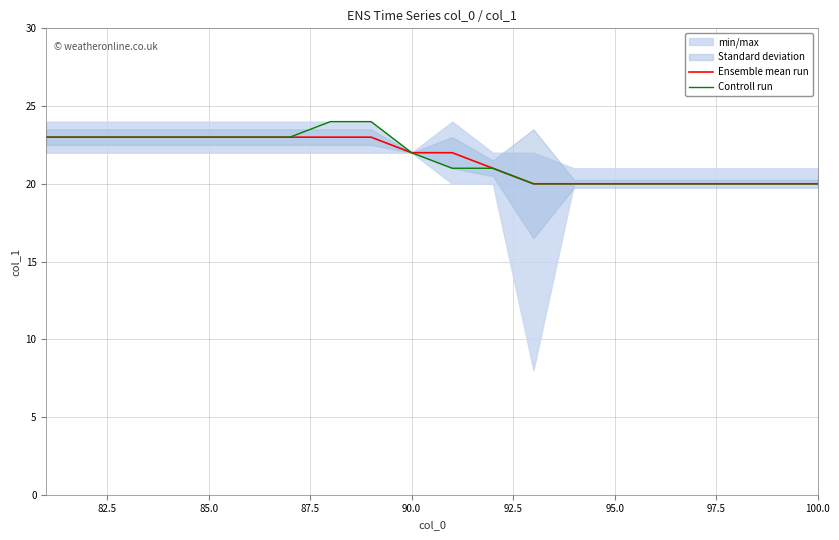

List the series in order of their peak value, highest first.

Controll run, Ensemble mean run